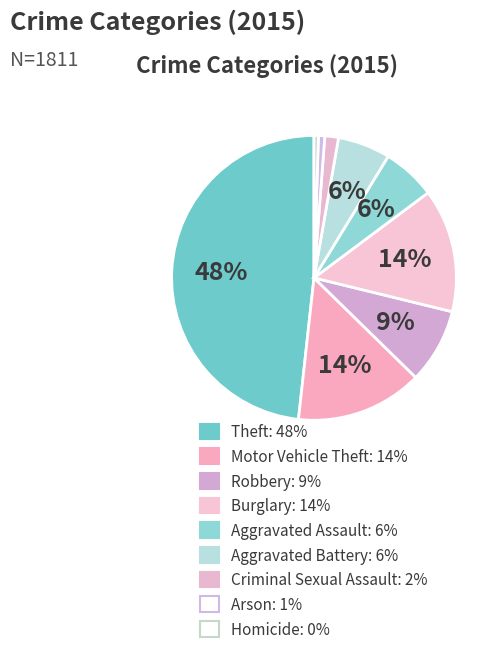

What is the change in value from Robbery to Arson?

-141